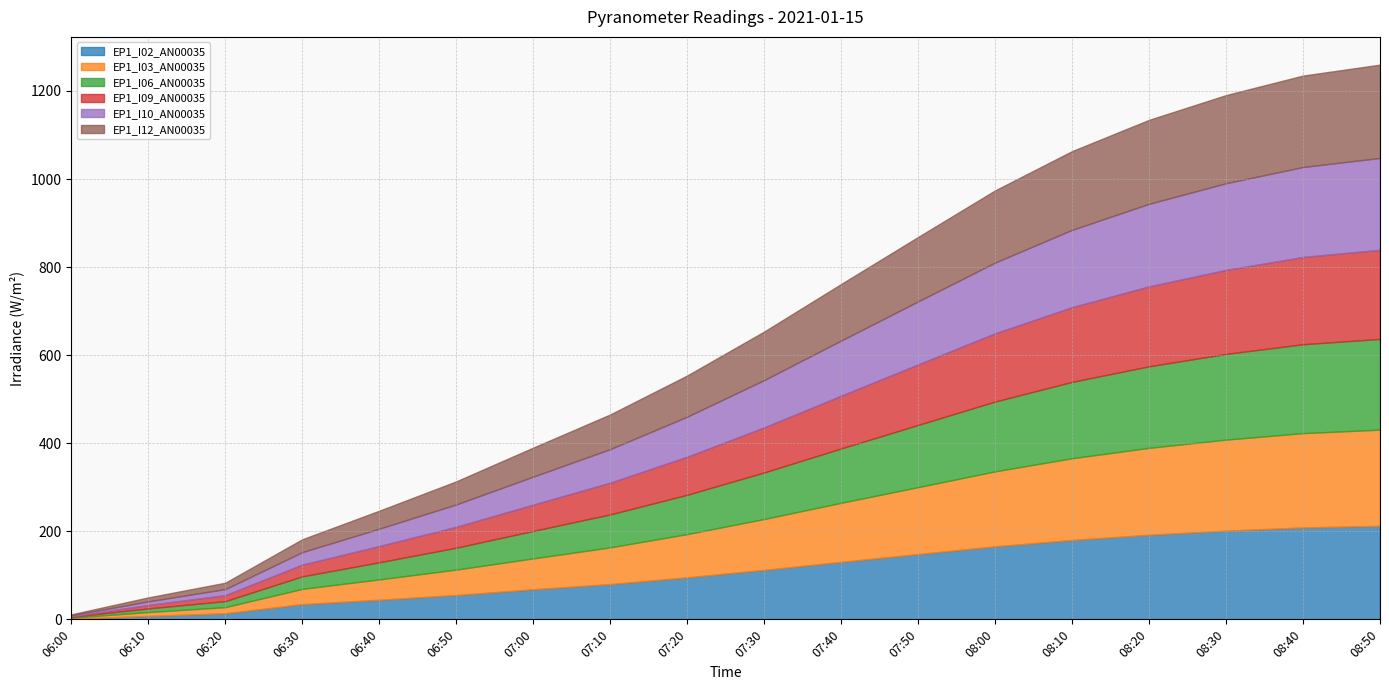

What is the total value across all series at 08:10?

1063.4